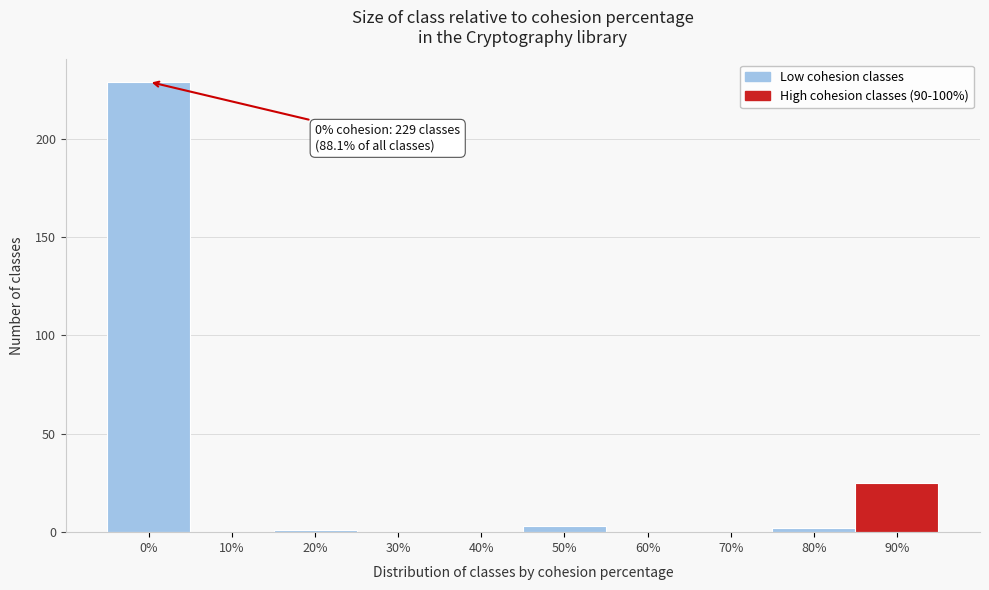

Reading left to right, extract all data points from this chart.

0%=229	10%=0	20%=1	30%=0	40%=0	50%=3	60%=0	70%=0	80%=2	90%=25